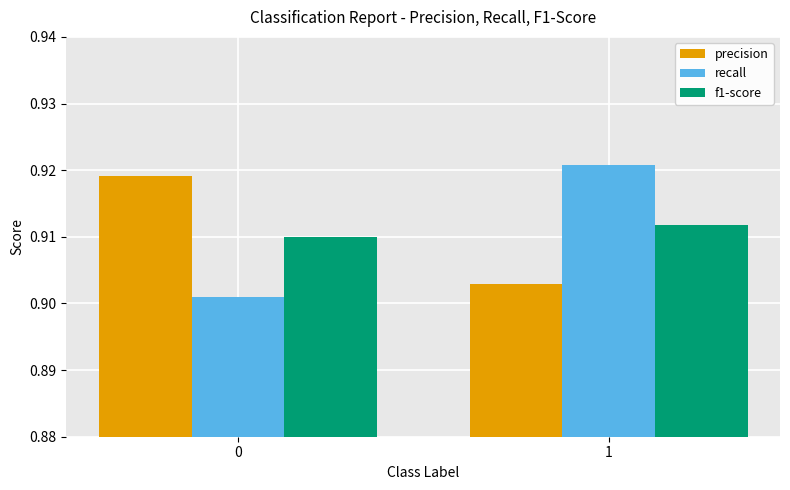

Does the chart contain any negative values?

No